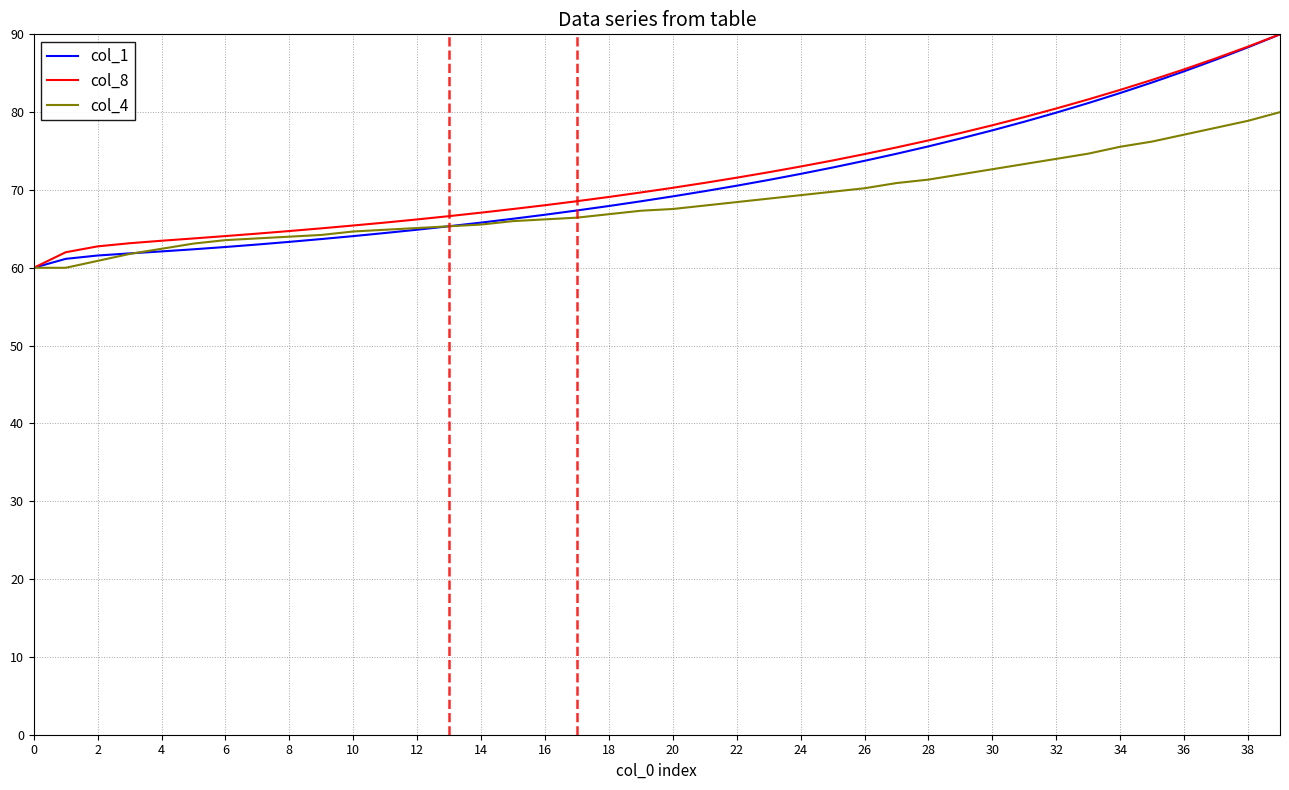

What is the difference between the second highest and minimum values in the col_8 series?

28.4